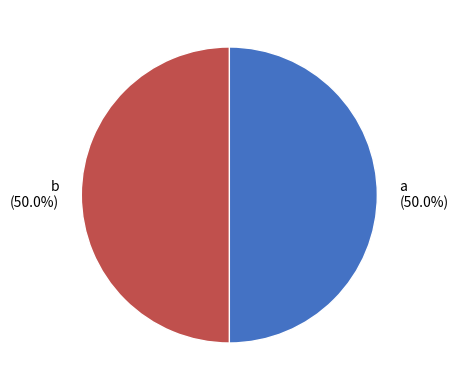

What portion of the pie excludes a?

50.0%